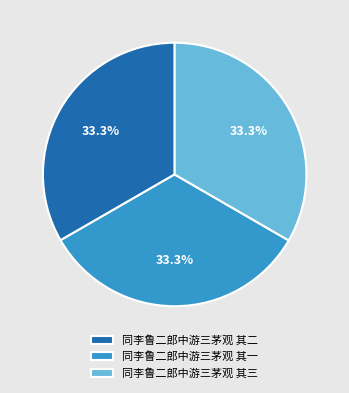

Does 同李鲁二郎中游三茅观 其三 represent more than half of the total?

No